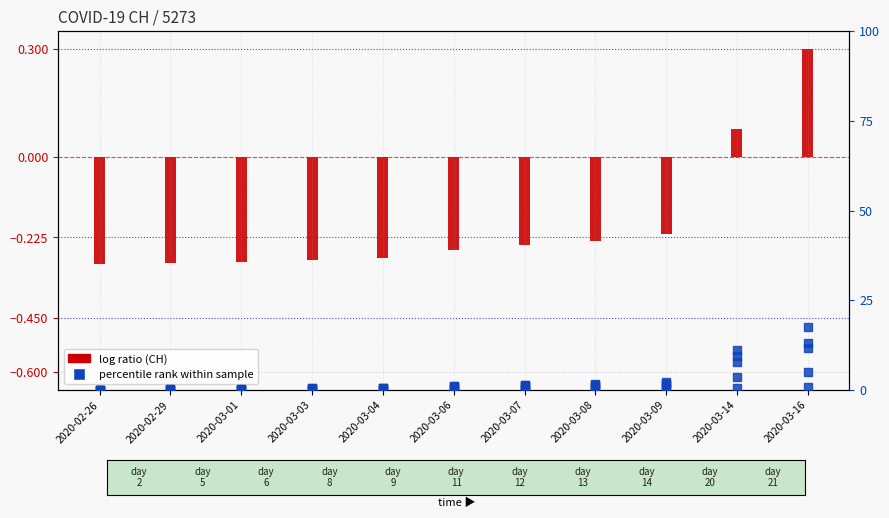

Which series has the widest spread of Y values?

GE